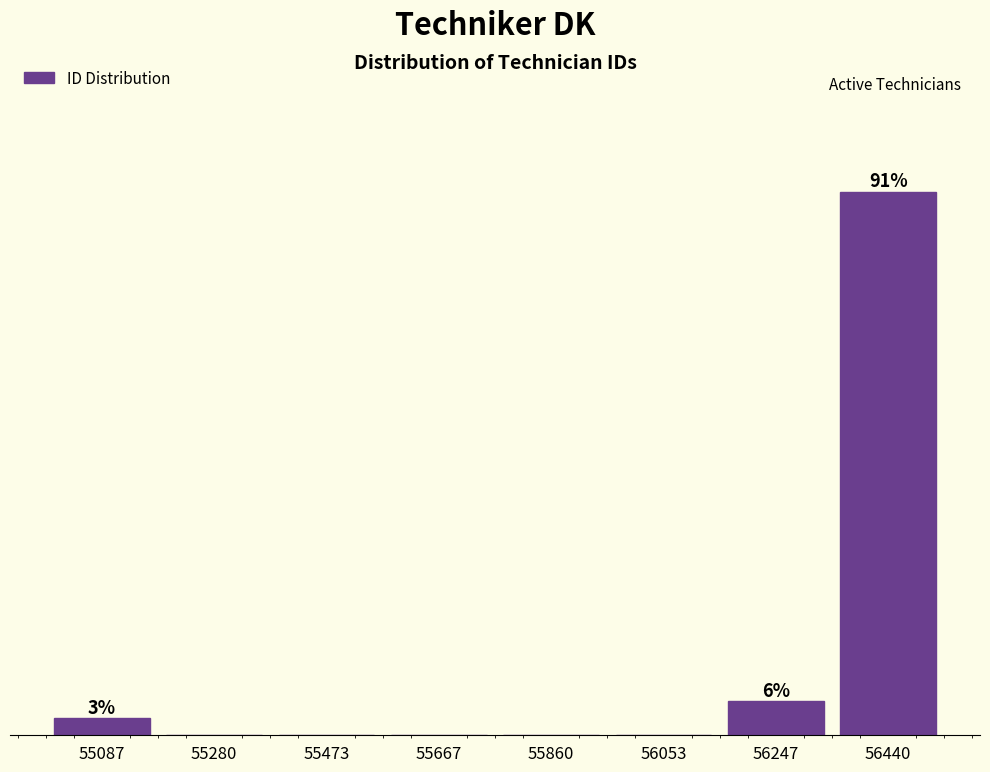

Are the bars horizontal?

No